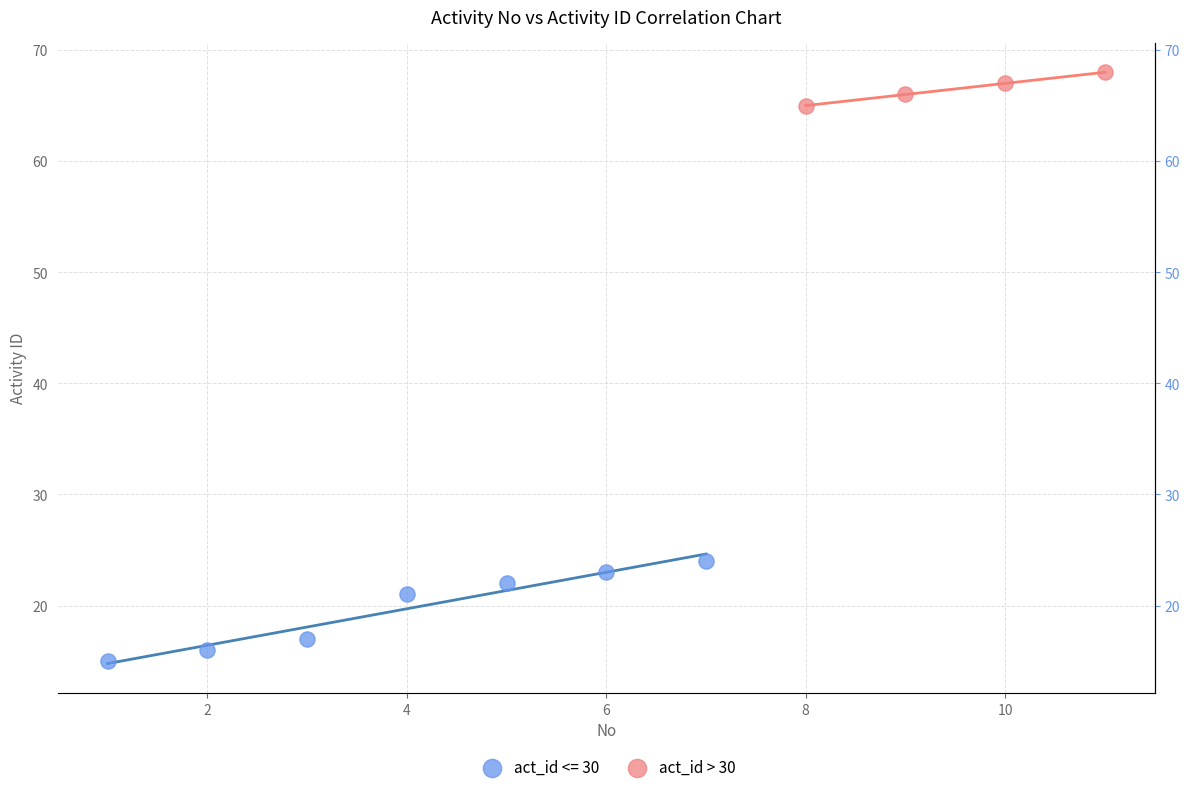

Which series has the widest spread of Y values?

act_id <= 30